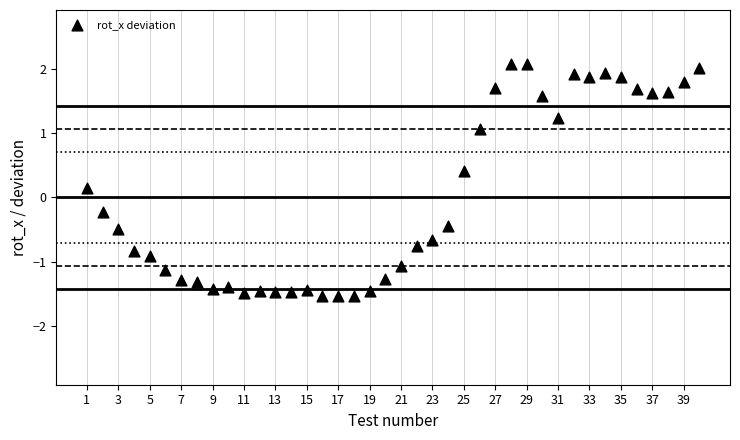

What is the range of X values (max minus min)?

39.0